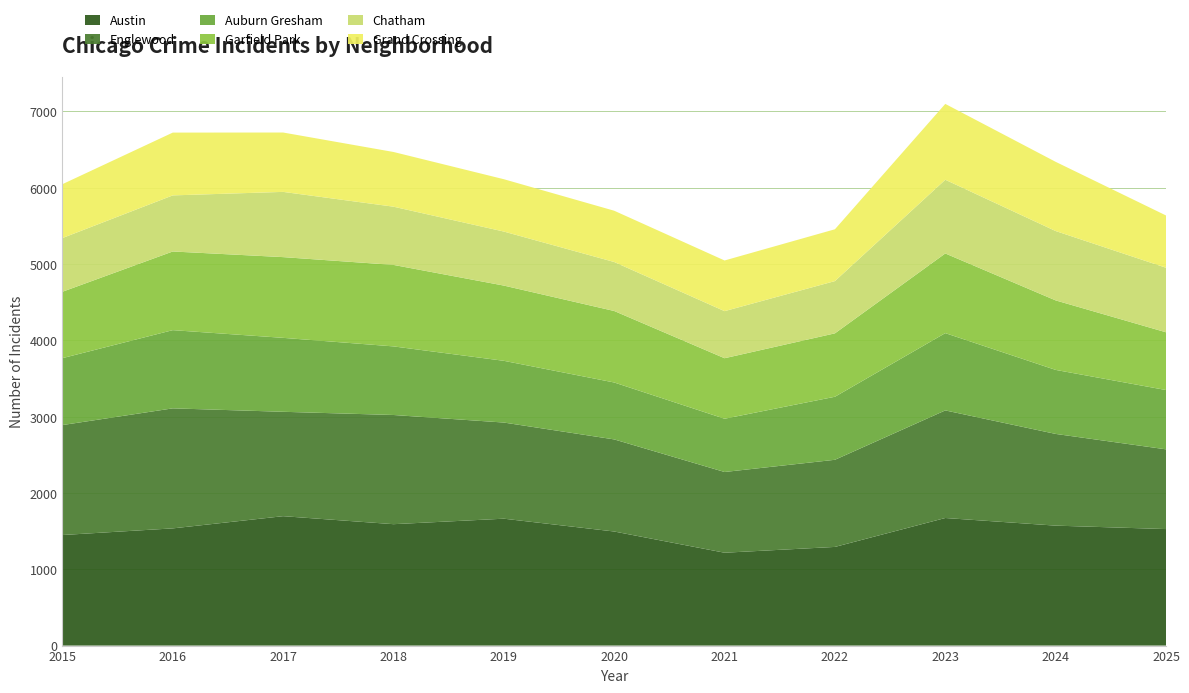

Reading left to right, extract all data points from this chart.

Austin: 1449	1536	1696	1591	1663	1495	1217	1293	1672	1572	1527
Englewood: 1441	1573	1368	1431	1260	1207	1058	1142	1410	1202	1045
Auburn Gresham: 877	1025	969	899	809	746	698	826	1013	839	777
Garfield Park: 870	1031	1058	1068	986	937	793	831	1044	911	757
Chatham: 704	735	855	763	708	642	617	685	966	909	846
Grand Crossing: 706	823	778	717	686	672	664	679	994	907	685